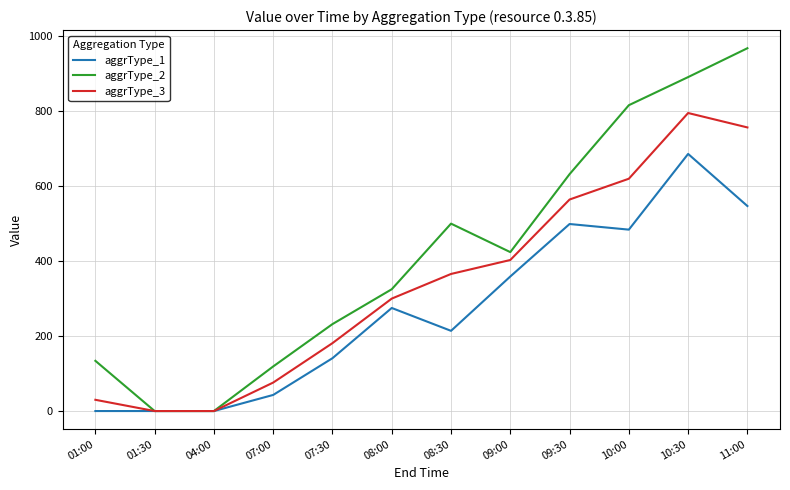

Is the value of aggrType_2 at 11:00 greater than the value of aggrType_3 at 08:30?

Yes